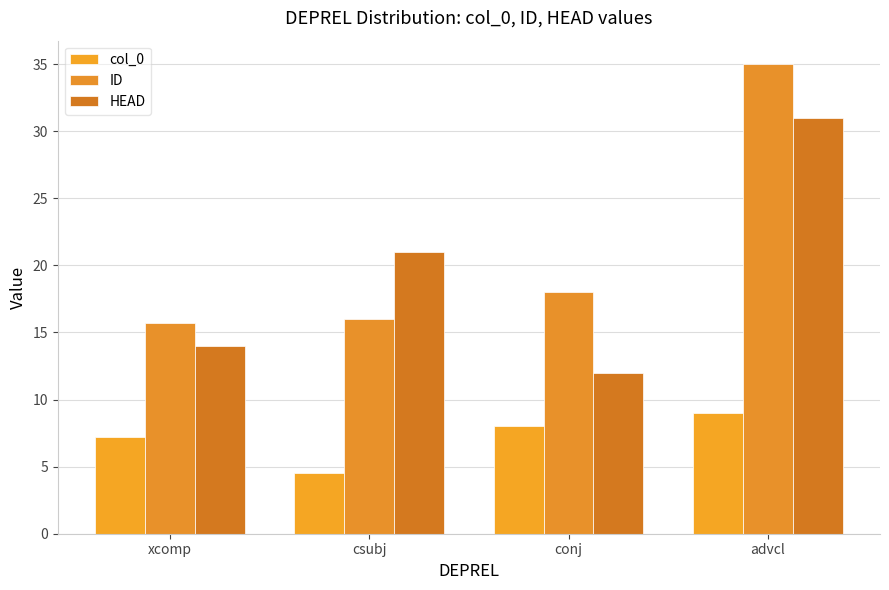

Reading left to right, list all the values displayed in this chart.

col_0: 7.2	4.5	8.0	9.0
ID: 15.7	16.0	18.0	35.0
HEAD: 14.0	21.0	12.0	31.0